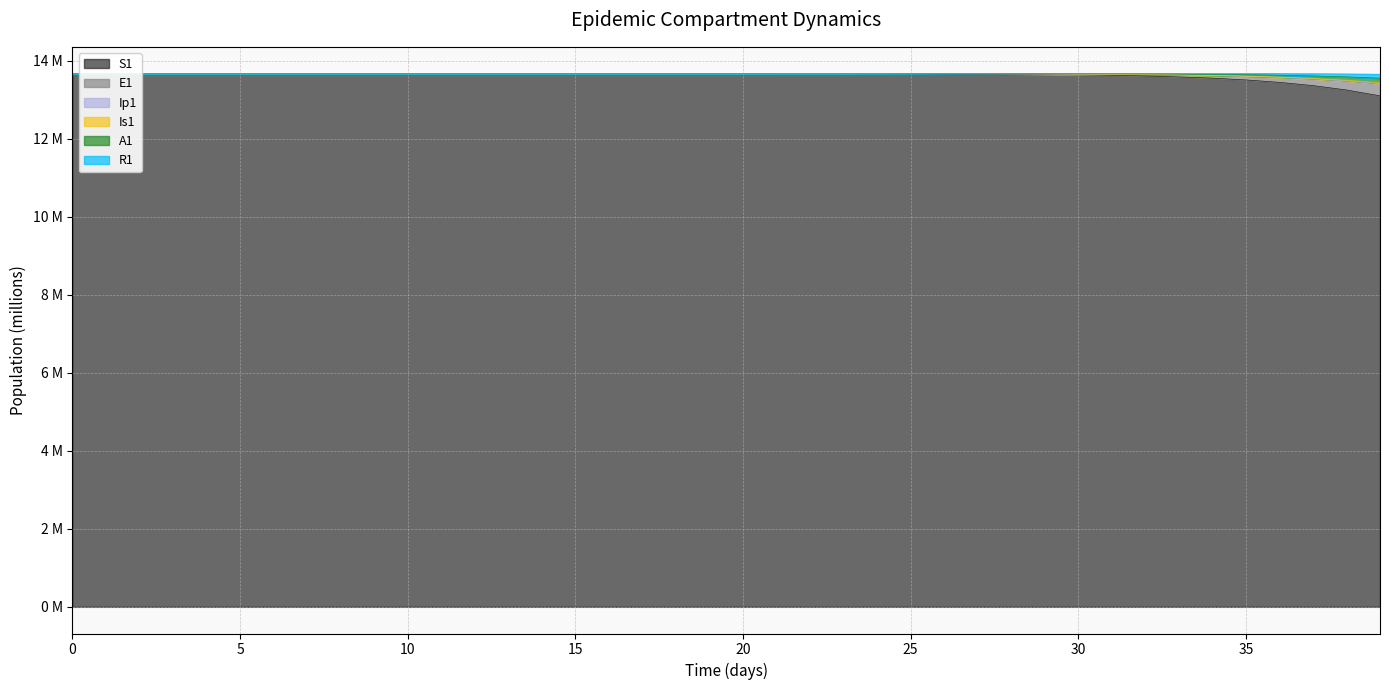

Does the chart display data point markers on the line(s)?

No